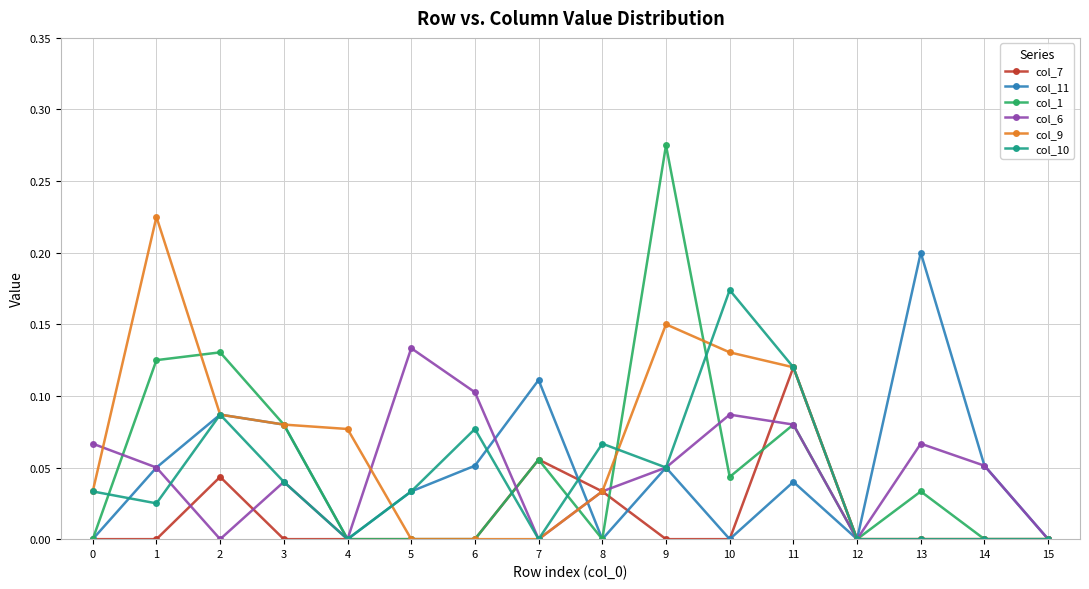

In col_11, how many points are lower than both neighbors (excluding endpoints)?

4